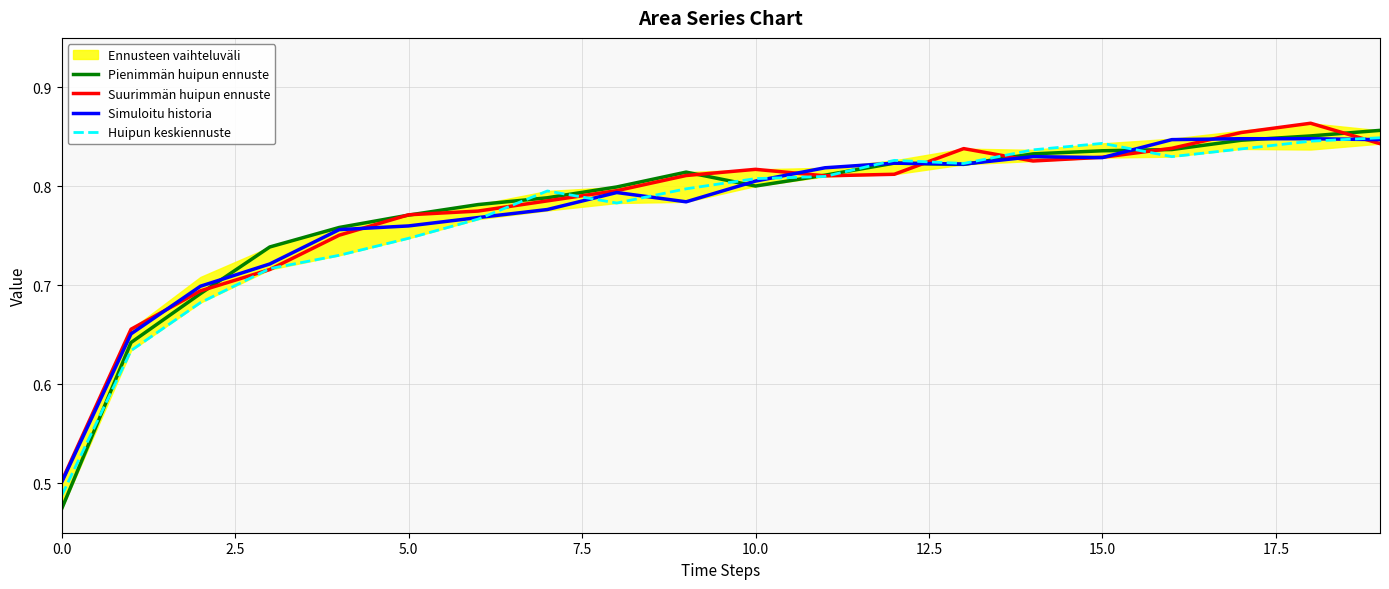

Where is the first local maximum for Pienimmän huipun ennuste?

9